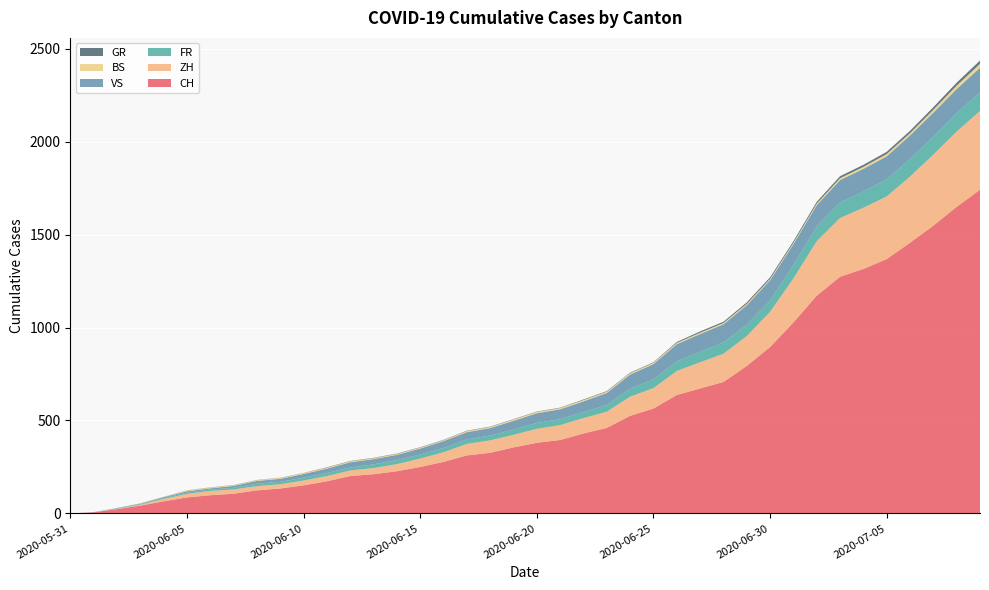

Reading left to right, what are all the values shown in this chart?

CH: 2020-05-31=0	2020-06-01=6	2020-06-02=23	2020-06-03=42	2020-06-04=65	2020-06-05=86	2020-06-06=98	2020-06-07=106	2020-06-08=124	2020-06-09=134	2020-06-10=151	2020-06-11=173	2020-06-12=201	2020-06-13=211	2020-06-14=227	2020-06-15=250	2020-06-16=277	2020-06-17=312	2020-06-18=326	2020-06-19=355	2020-06-20=380	2020-06-21=395	2020-06-22=430	2020-06-23=460	2020-06-24=525	2020-06-25=564	2020-06-26=637	2020-06-27=672	2020-06-28=707	2020-06-29=793	2020-06-30=895	2020-07-01=1027	2020-07-02=1171	2020-07-03=1273	2020-07-04=1315	2020-07-05=1368	2020-07-06=1456	2020-07-07=1548	2020-07-08=1649	2020-07-09=1741
ZH: 2020-05-31=0	2020-06-01=0	2020-06-02=2	2020-06-03=5	2020-06-04=13	2020-06-05=19	2020-06-06=23	2020-06-07=23	2020-06-08=23	2020-06-09=23	2020-06-10=26	2020-06-11=28	2020-06-12=30	2020-06-13=33	2020-06-14=38	2020-06-15=45	2020-06-16=52	2020-06-17=62	2020-06-18=67	2020-06-19=68	2020-06-20=75	2020-06-21=80	2020-06-22=83	2020-06-23=87	2020-06-24=103	2020-06-25=110	2020-06-26=129	2020-06-27=141	2020-06-28=152	2020-06-29=161	2020-06-30=189	2020-07-01=237	2020-07-02=293	2020-07-03=316	2020-07-04=329	2020-07-05=337	2020-07-06=356	2020-07-07=382	2020-07-08=405	2020-07-09=424
FR: 2020-05-31=0	2020-06-01=0	2020-06-02=2	2020-06-03=3	2020-06-04=5	2020-06-05=7	2020-06-06=7	2020-06-07=9	2020-06-08=13	2020-06-09=13	2020-06-10=15	2020-06-11=16	2020-06-12=16	2020-06-13=20	2020-06-14=22	2020-06-15=22	2020-06-16=23	2020-06-17=24	2020-06-18=26	2020-06-19=27	2020-06-20=32	2020-06-21=32	2020-06-22=32	2020-06-23=36	2020-06-24=44	2020-06-25=47	2020-06-26=52	2020-06-27=56	2020-06-28=61	2020-06-29=61	2020-06-30=61	2020-07-01=72	2020-07-02=79	2020-07-03=84	2020-07-04=87	2020-07-05=92	2020-07-06=94	2020-07-07=96	2020-07-08=99	2020-07-09=100
VS: 2020-05-31=0	2020-06-01=1	2020-06-02=2	2020-06-03=2	2020-06-04=4	2020-06-05=7	2020-06-06=7	2020-06-07=10	2020-06-08=15	2020-06-09=16	2020-06-10=20	2020-06-11=24	2020-06-12=28	2020-06-13=28	2020-06-14=28	2020-06-15=32	2020-06-16=37	2020-06-17=39	2020-06-18=40	2020-06-19=48	2020-06-20=52	2020-06-21=53	2020-06-22=58	2020-06-23=65	2020-06-24=75	2020-06-25=82	2020-06-26=92	2020-06-27=96	2020-06-28=97	2020-06-29=105	2020-06-30=109	2020-07-01=112	2020-07-02=115	2020-07-03=120	2020-07-04=122	2020-07-05=124	2020-07-06=127	2020-07-07=130	2020-07-08=130	2020-07-09=132
BS: 2020-05-31=0	2020-06-01=0	2020-06-02=0	2020-06-03=1	2020-06-04=1	2020-06-05=4	2020-06-06=4	2020-06-07=4	2020-06-08=4	2020-06-09=5	2020-06-10=5	2020-06-11=5	2020-06-12=5	2020-06-13=5	2020-06-14=5	2020-06-15=5	2020-06-16=5	2020-06-17=6	2020-06-18=6	2020-06-19=7	2020-06-20=7	2020-06-21=7	2020-06-22=7	2020-06-23=7	2020-06-24=7	2020-06-25=7	2020-06-26=7	2020-06-27=7	2020-06-28=7	2020-06-29=7	2020-06-30=7	2020-07-01=7	2020-07-02=8	2020-07-03=10	2020-07-04=11	2020-07-05=12	2020-07-06=12	2020-07-07=15	2020-07-08=18	2020-07-09=21
GR: 2020-05-31=0	2020-06-01=0	2020-06-02=0	2020-06-03=1	2020-06-04=1	2020-06-05=1	2020-06-06=1	2020-06-07=1	2020-06-08=1	2020-06-09=1	2020-06-10=1	2020-06-11=2	2020-06-12=2	2020-06-13=2	2020-06-14=2	2020-06-15=2	2020-06-16=2	2020-06-17=2	2020-06-18=2	2020-06-19=2	2020-06-20=2	2020-06-21=2	2020-06-22=3	2020-06-23=3	2020-06-24=3	2020-06-25=3	2020-06-26=5	2020-06-27=7	2020-06-28=7	2020-06-29=8	2020-06-30=9	2020-07-01=9	2020-07-02=10	2020-07-03=11	2020-07-04=11	2020-07-05=12	2020-07-06=13	2020-07-07=14	2020-07-08=16	2020-07-09=18